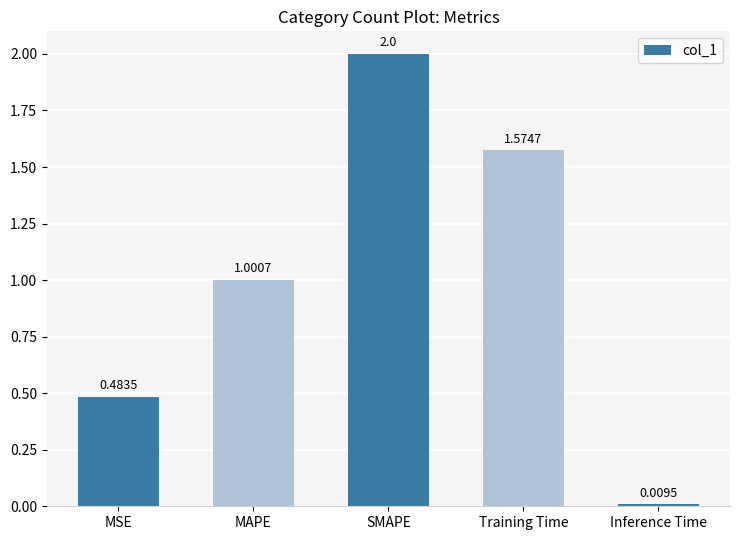

What is the change in value from MAPE to SMAPE?

+1.0